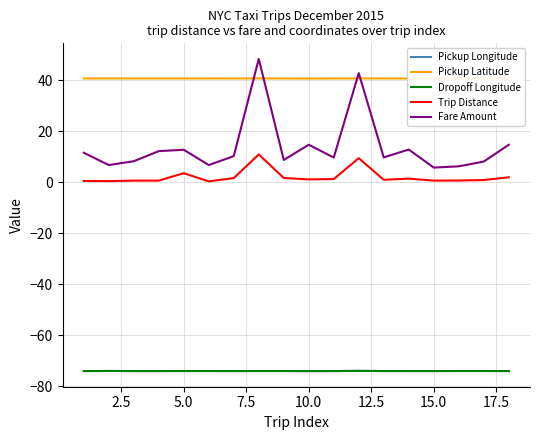

True or false: Pickup Latitude and Pickup Longitude cross at least once.

False